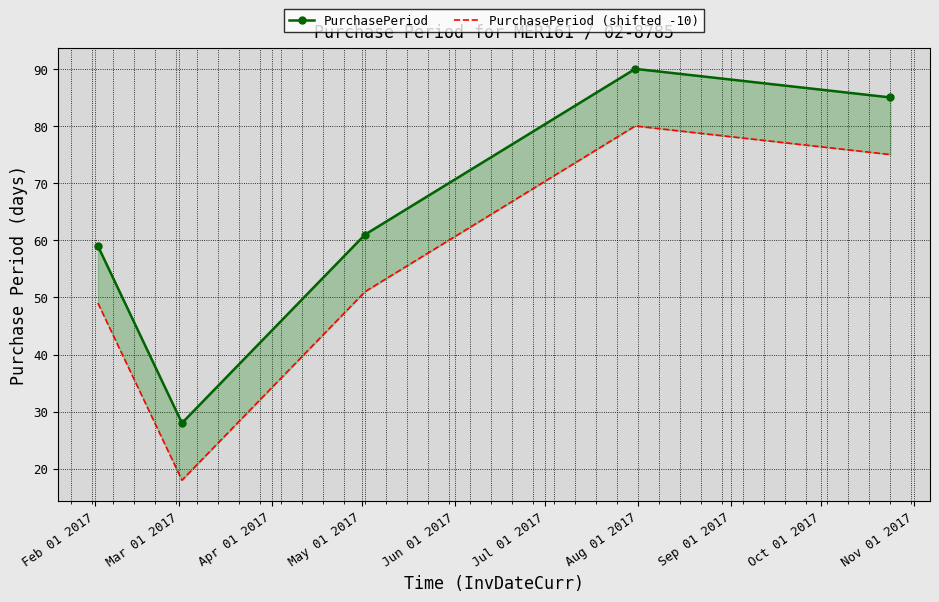

Which series has the largest total across all categories?

PurchasePeriod